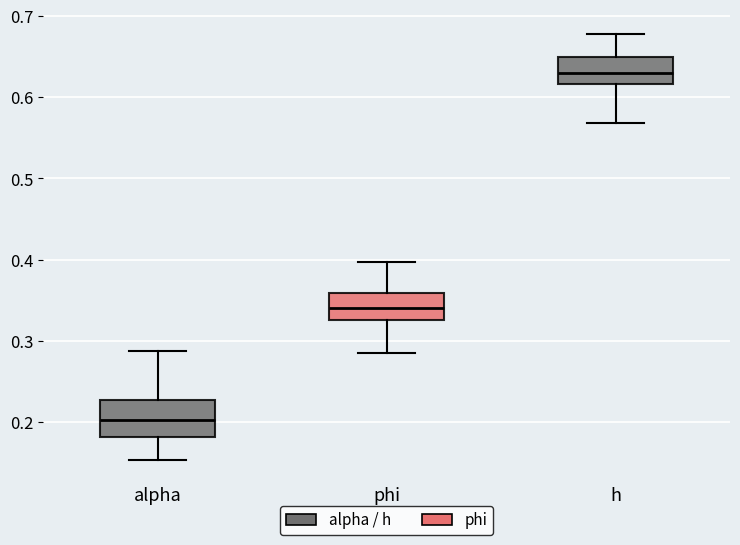

Which box has the highest median line?

h